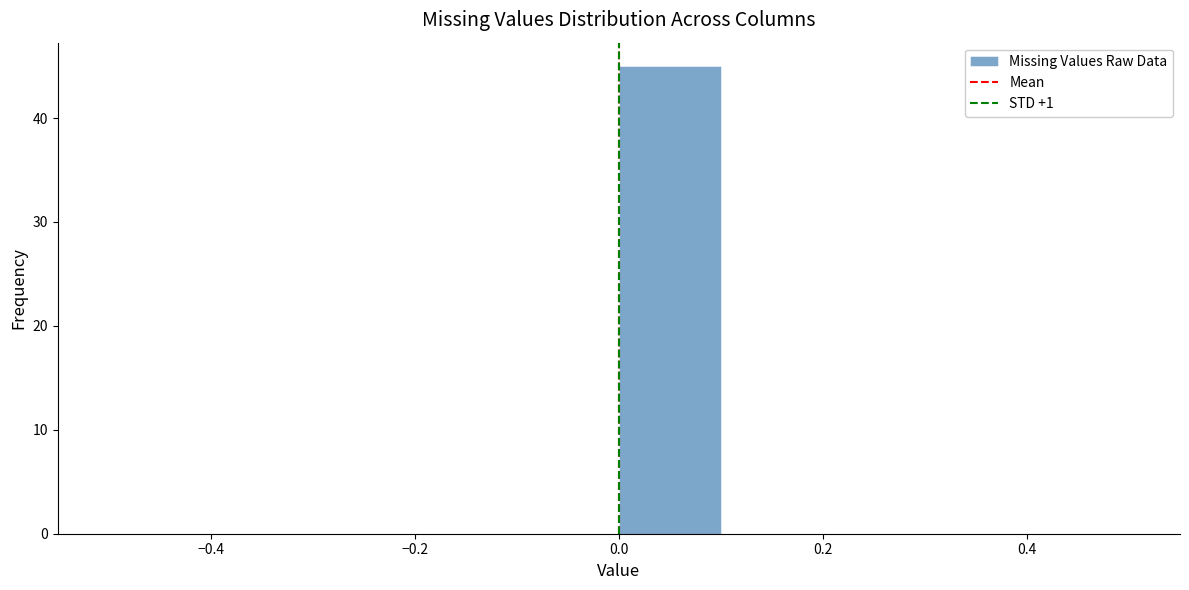

Reading left to right, transcribe this chart: for each bar, give the range it covers on the x-axis and its height. The values are not printed on the chart, so give them approximately, as read against the axis.

-0.5 to -0.4: 0
-0.4 to -0.3: 0
-0.3 to -0.2: 0
-0.2 to -0.1: 0
-0.1 to 0.0: 0
0.0 to 0.1: 45
0.1 to 0.2: 0
0.2 to 0.3: 0
0.3 to 0.4: 0
0.4 to 0.5: 0